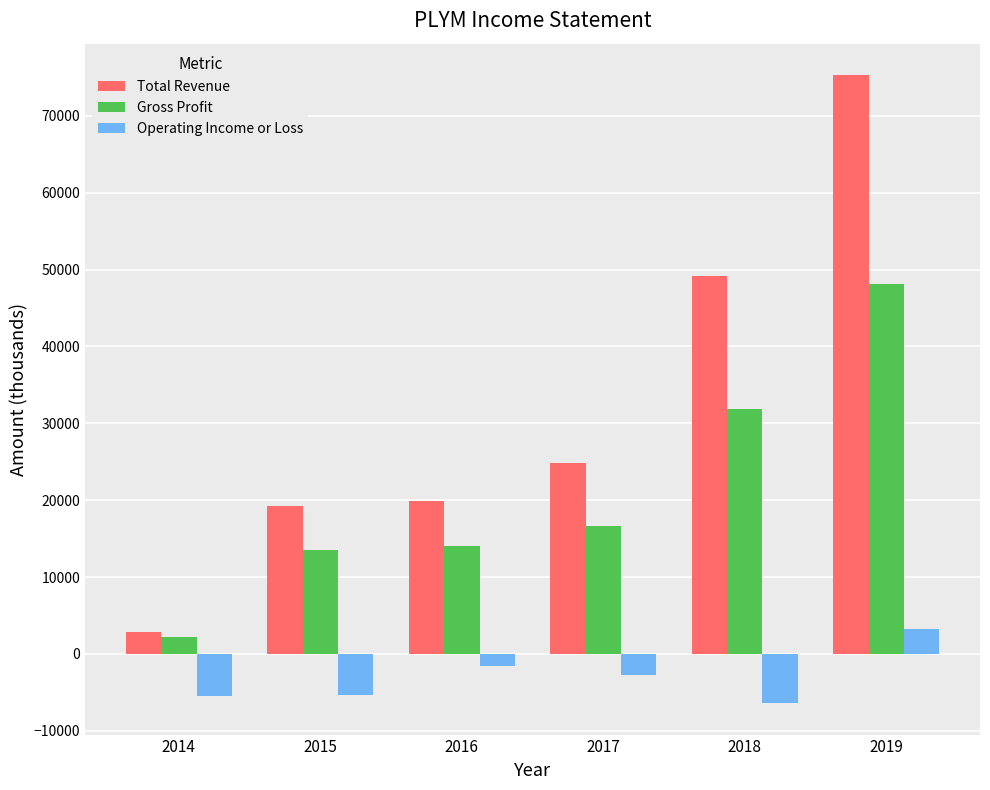

What is the value of the Operating Income or Loss bar at the 5th from the left?

-6400